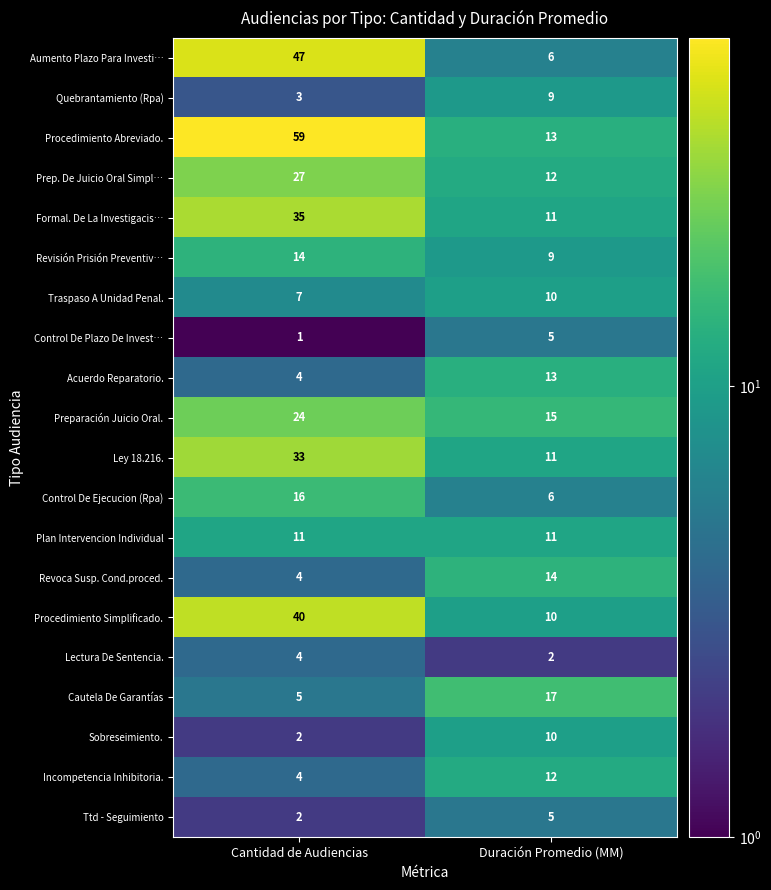

What is the smallest value displayed?

1